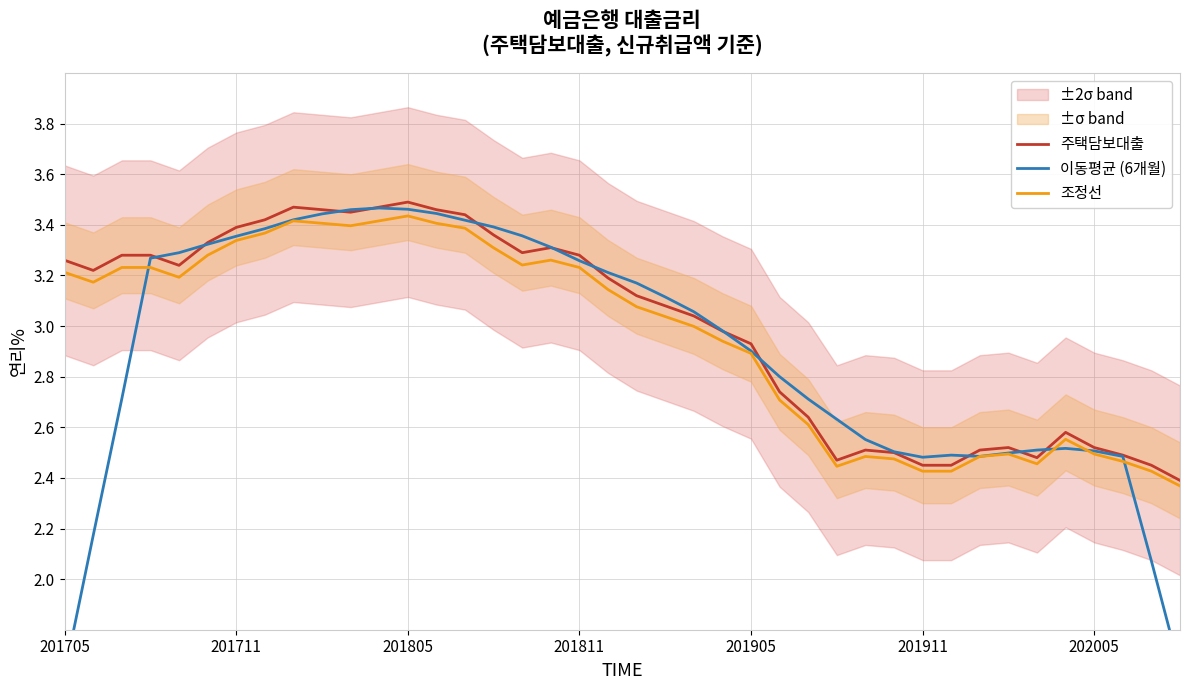

True or false: 이동평균 (6개월) has a value of 3.4 at 8.

True